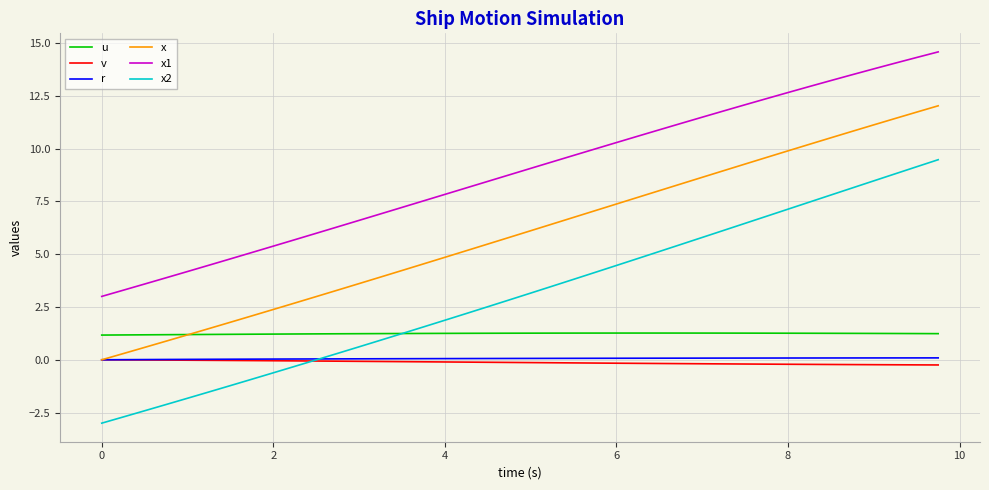

Count the number of categories in the chart.

40